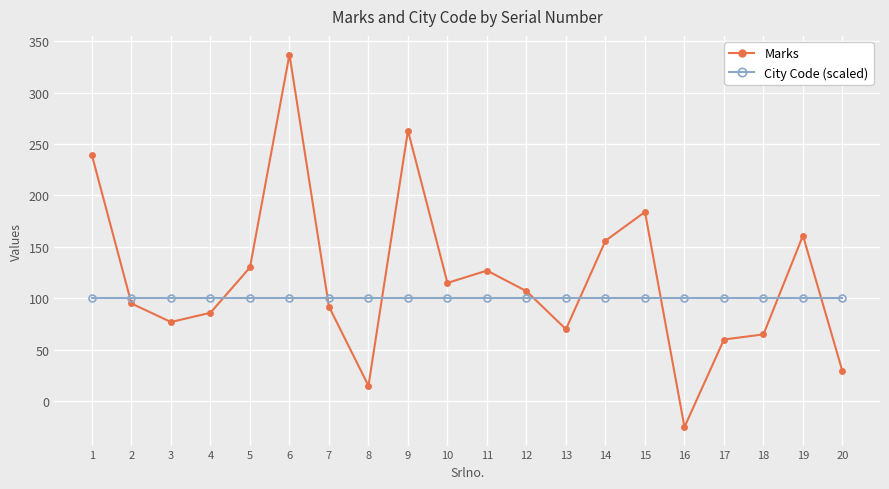

True or false: Marks and City Code (scaled) cross at least once.

True